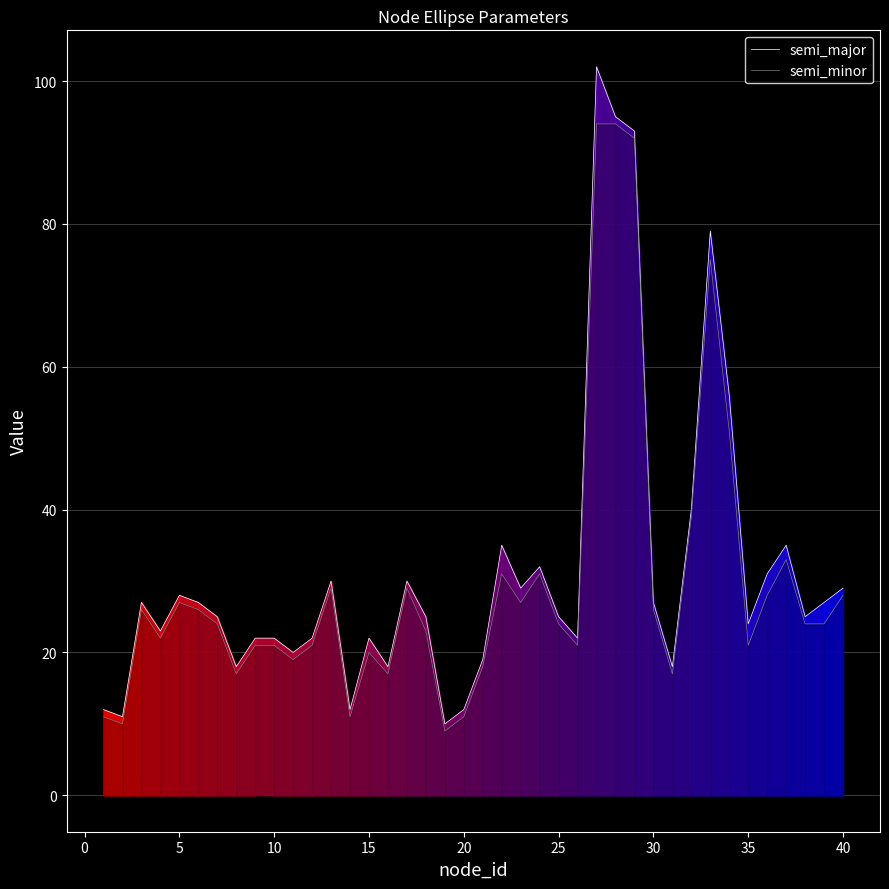

What is the lowest value of the semi_minor series?

9